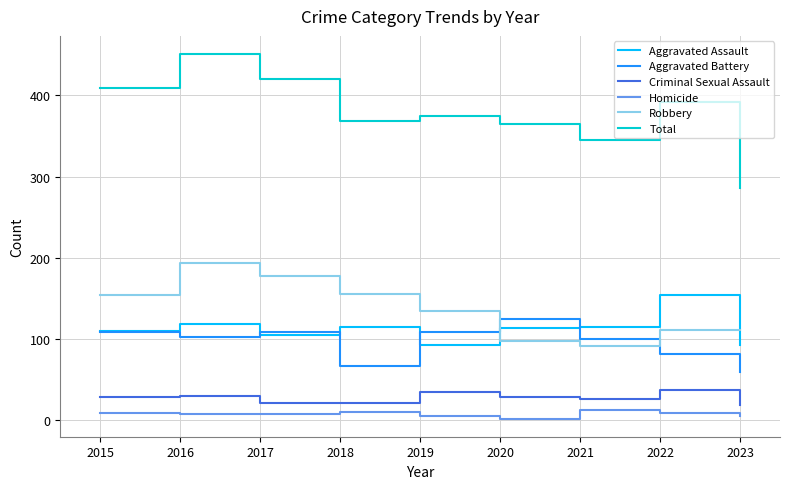

True or false: Homicide has more than 0 points higher than both neighbors.

True